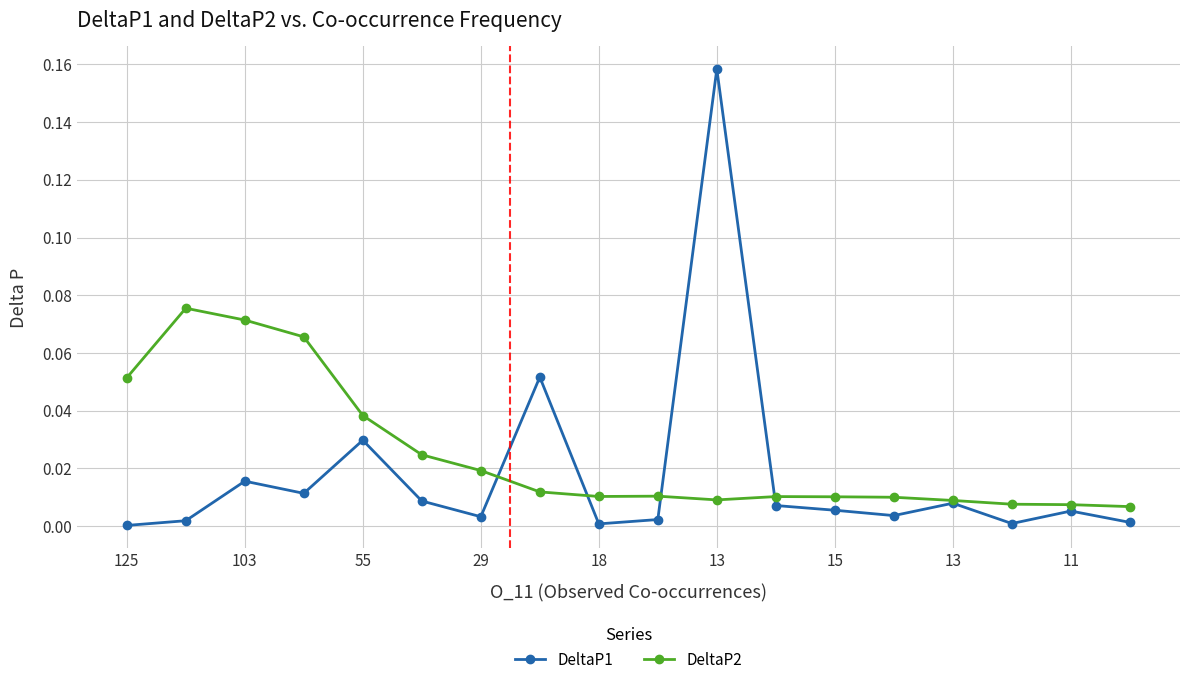

Which series has the widest spread of values?

DeltaP1